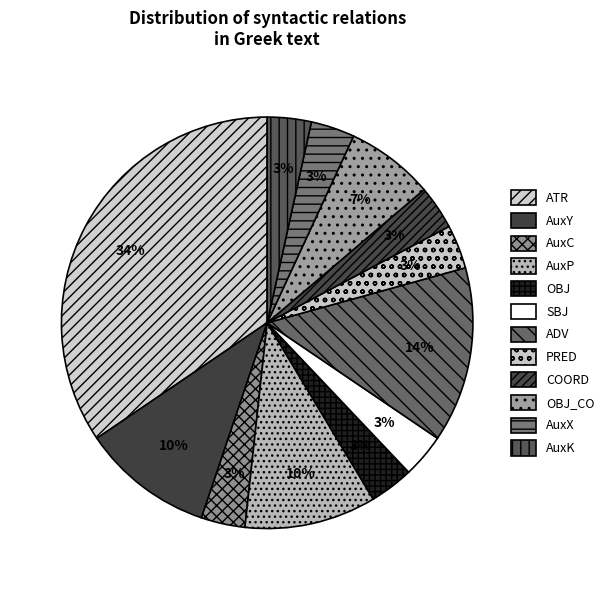

Does ADV account for over 50% of the chart?

No